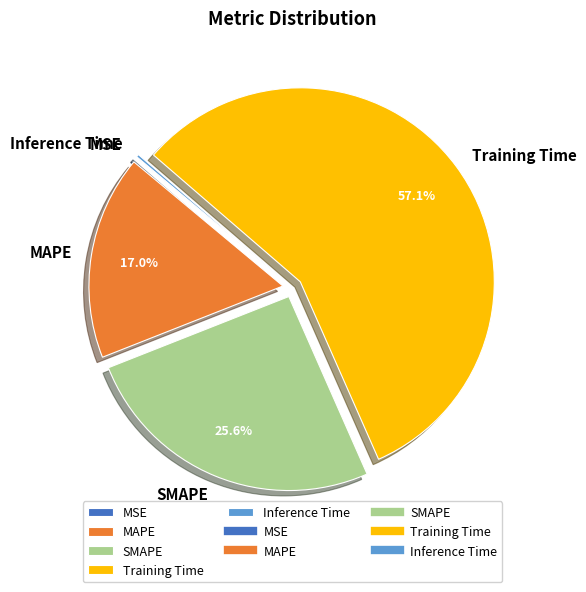

Is there any slice that represents more than half of the pie?

Yes